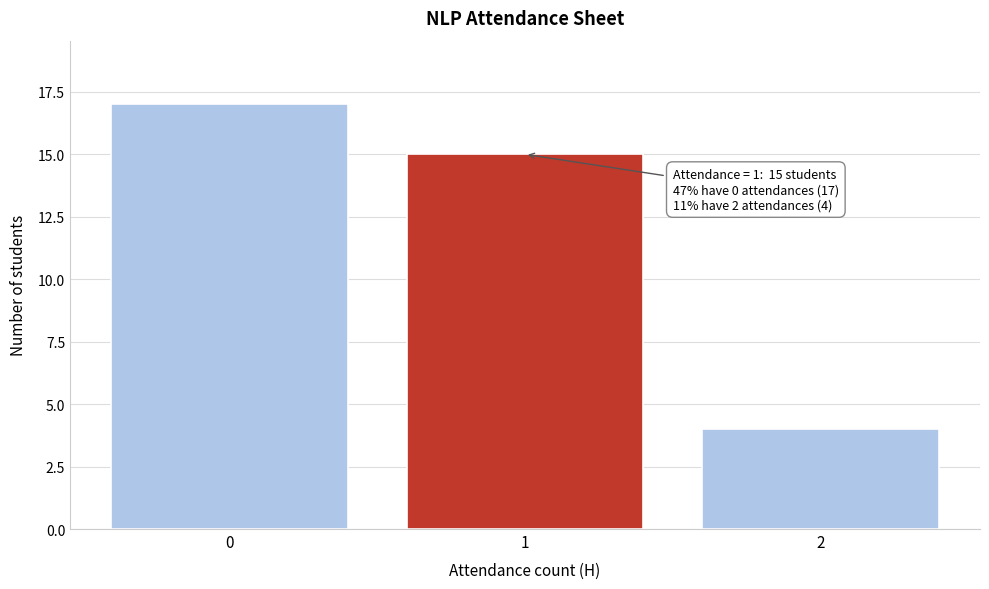

Reading left to right, extract all data points from this chart.

17	15	4